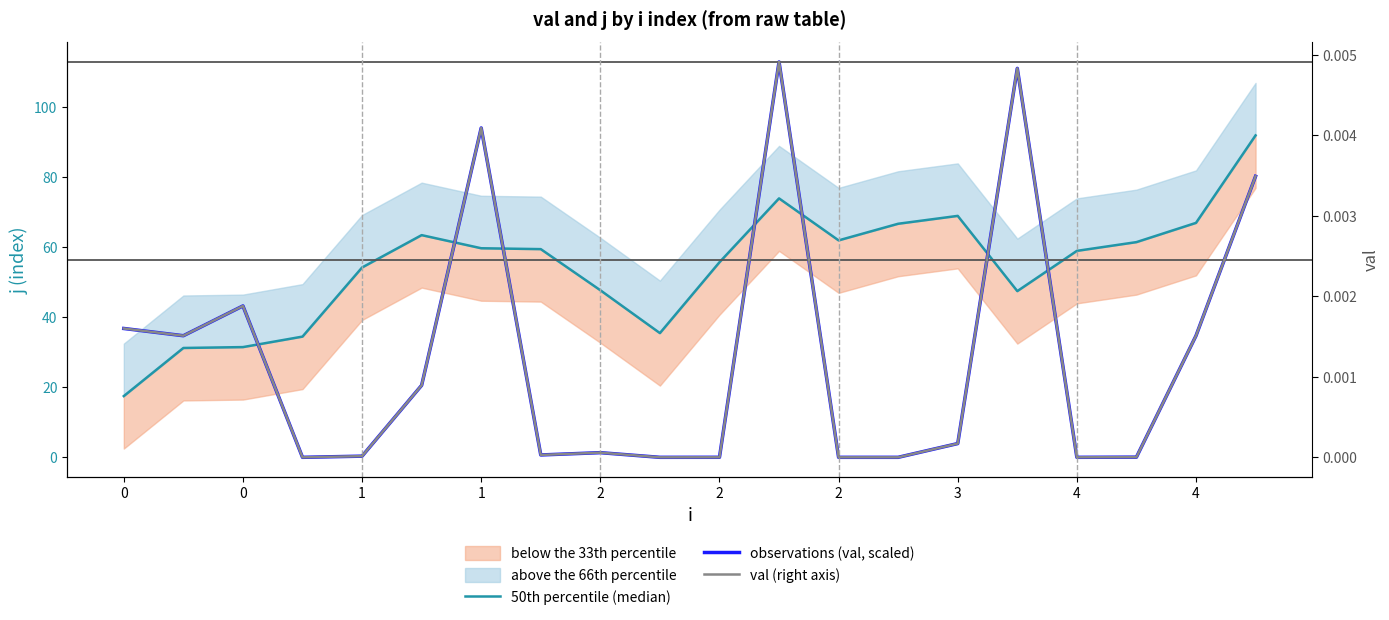

List the labels in order of observations (val, scaled) value, smallest first.

12, 1, 4, 16, 13, 10, 17, 2, 3, 4, 14, 2, 0, 18, 0, 1, 19, 2, 15, 11